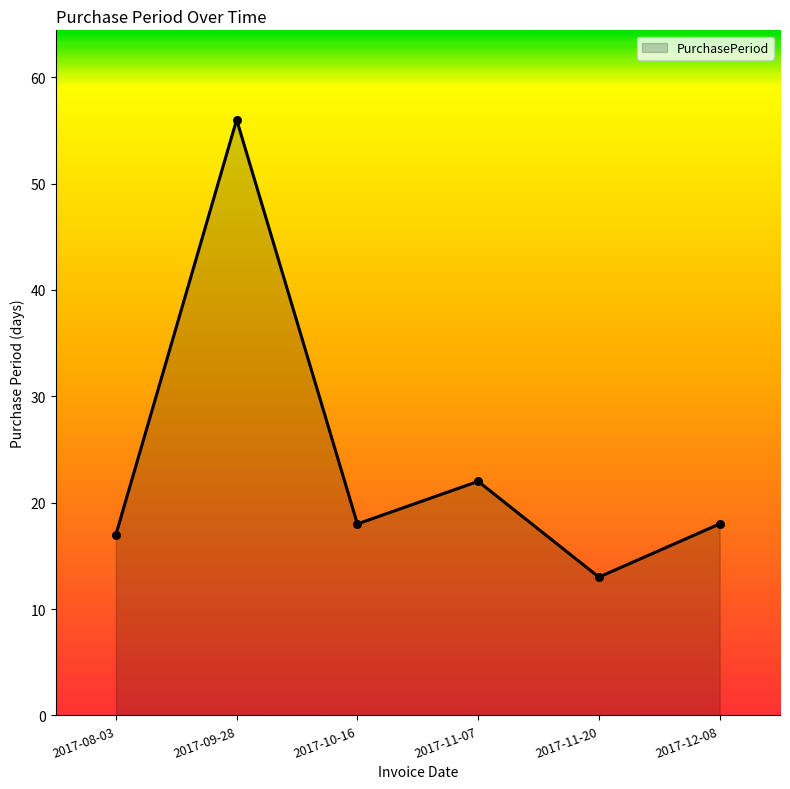

What is the ratio of the value at 2017-12-08 to the value at 2017-09-28?

0.3